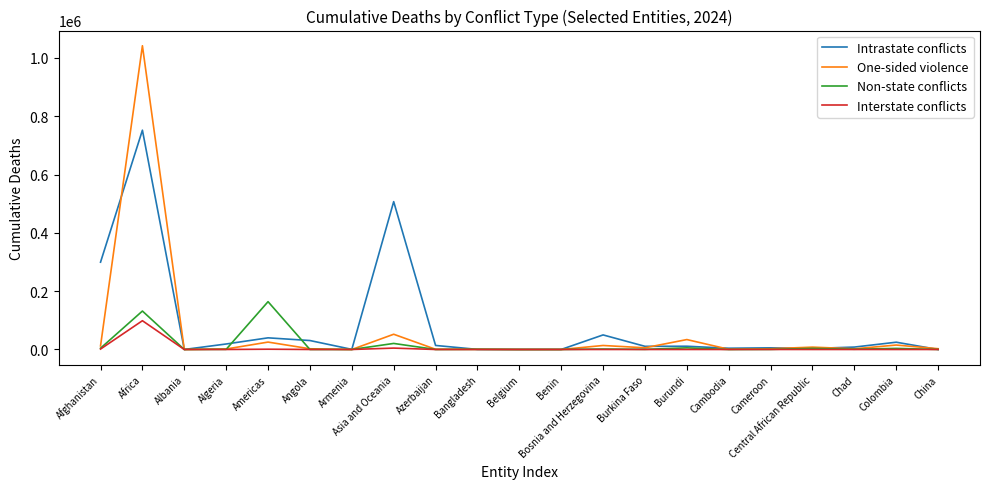

Which series has the widest spread of values?

One-sided violence